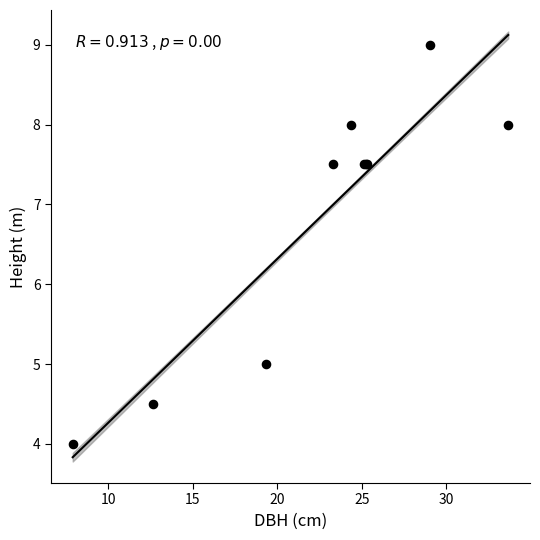

What Y value in the scatter plot is closest to 6?

5.0